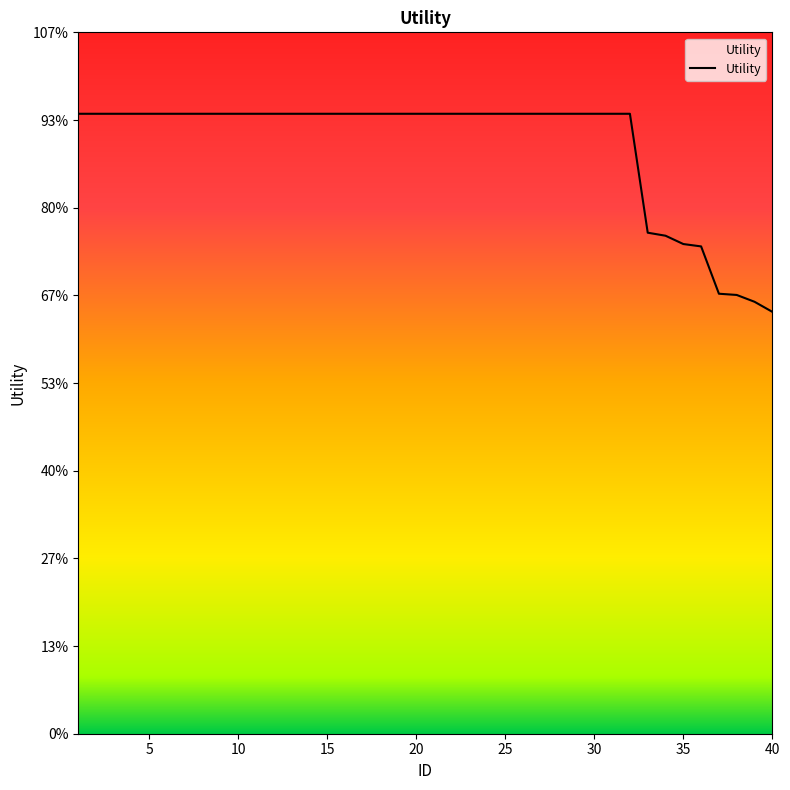

Does the chart have visible grid lines?

No